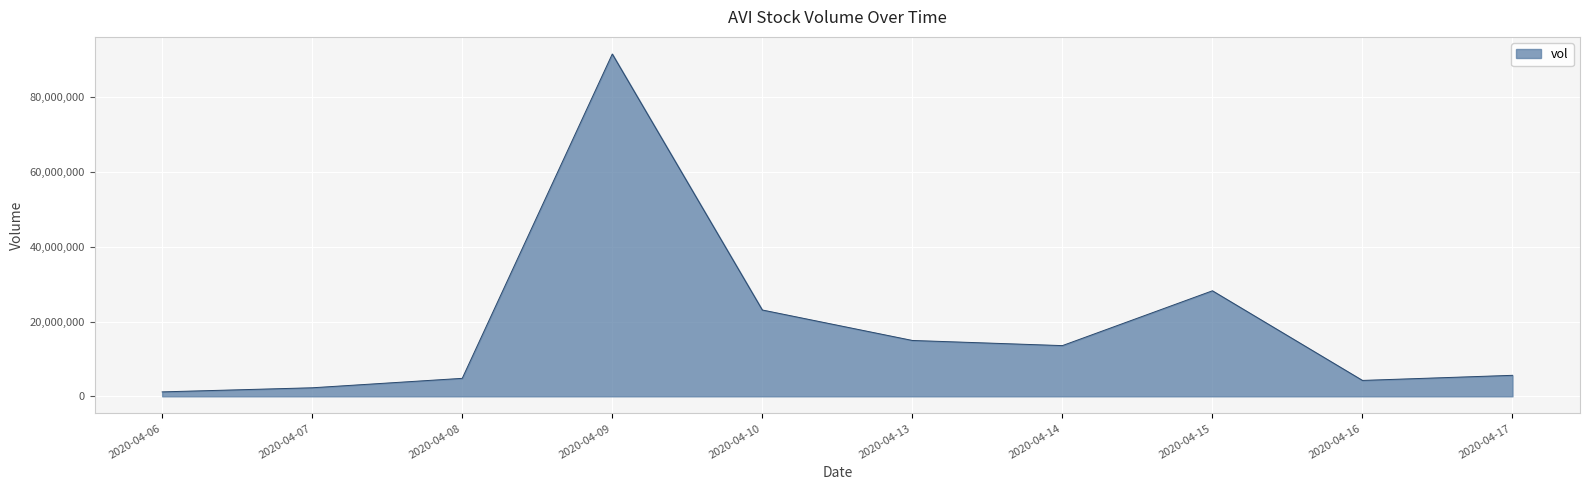

Which label corresponds to the largest value in the chart?

2020-04-09